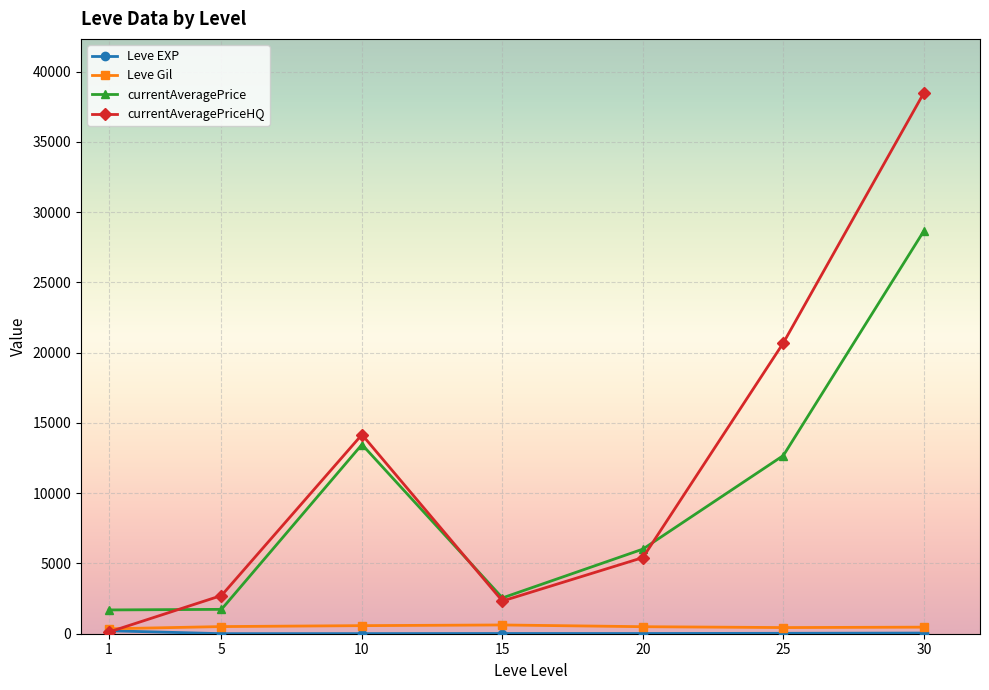

Between 1 and 10, which series saw the biggest shift?

currentAveragePriceHQ